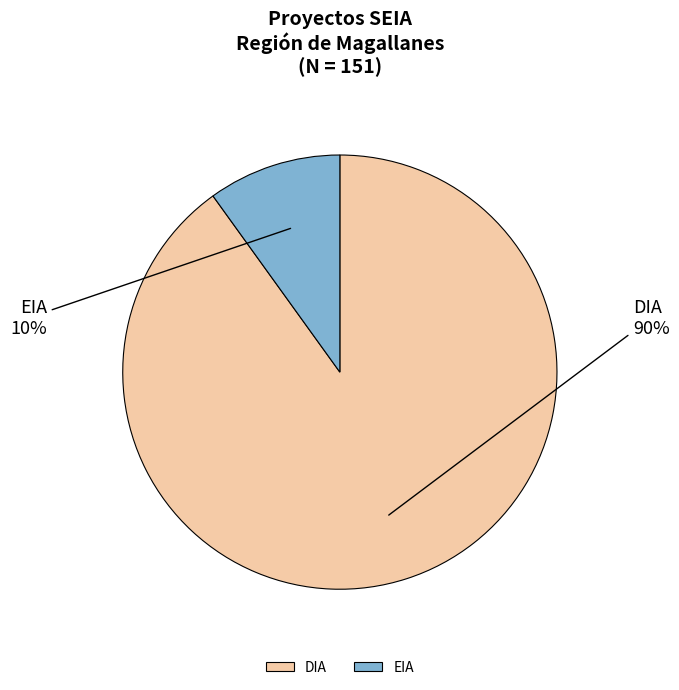

Between DIA and EIA, which is larger?

DIA